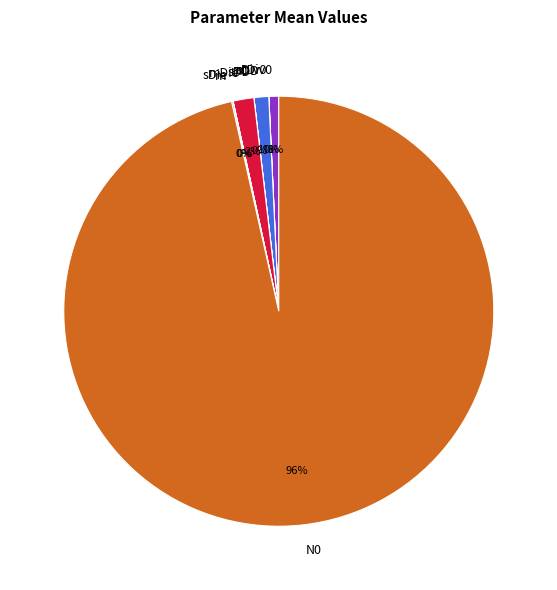

Which category has the biggest portion of the pie?

N0